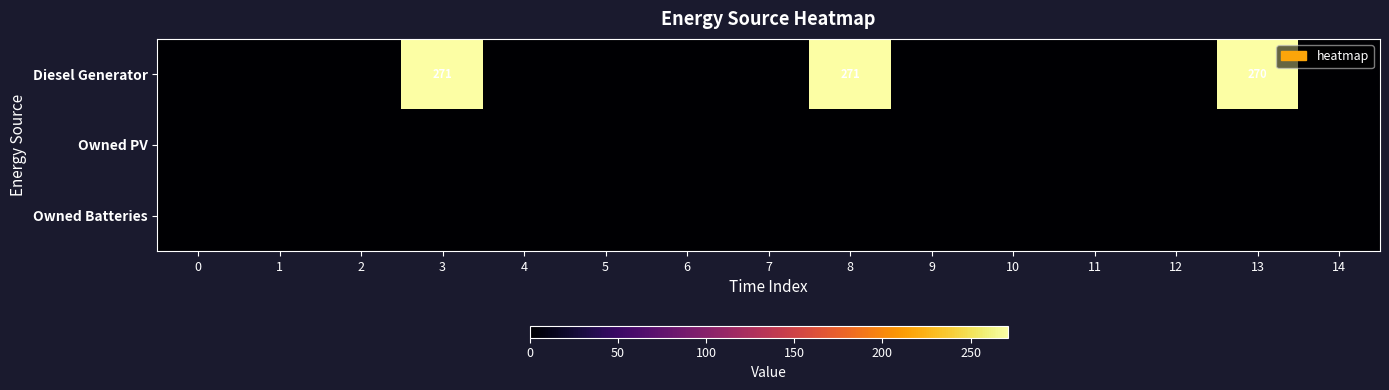

At which category is the sum across all series the highest?

3